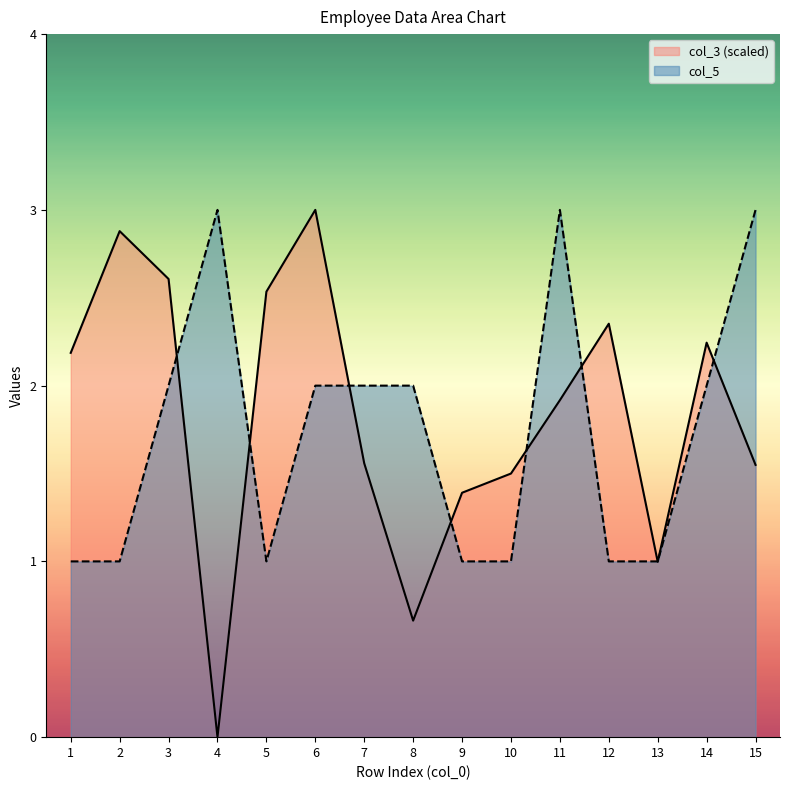

What are all the series names shown in the legend?

col_3 (scaled), col_5